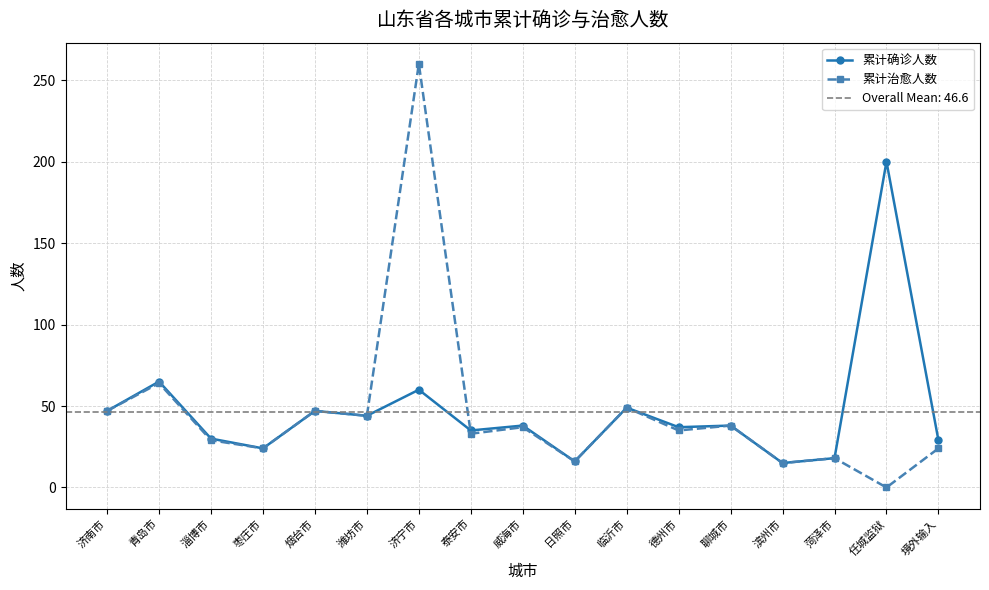

Reading right to left, extract all data points from this chart.

累计确诊人数: 境外输入=29	任城监狱=200	菏泽市=18	滨州市=15	聊城市=38	德州市=37	临沂市=49	日照市=16	威海市=38	泰安市=35	济宁市=60	潍坊市=44	烟台市=47	枣庄市=24	淄博市=30	青岛市=65	济南市=47
累计治愈人数: 境外输入=24	任城监狱=0	菏泽市=18	滨州市=15	聊城市=38	德州市=35	临沂市=49	日照市=16	威海市=37	泰安市=33	济宁市=260	潍坊市=44	烟台市=47	枣庄市=24	淄博市=29	青岛市=64	济南市=47